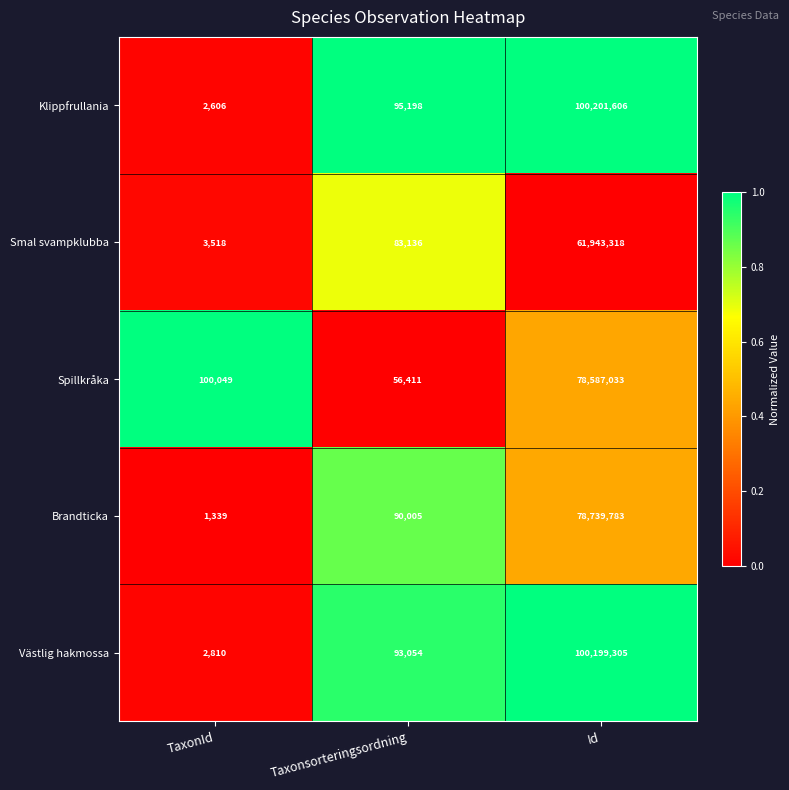

Between TaxonId and Id, which series saw the biggest shift?

Klippfrullania